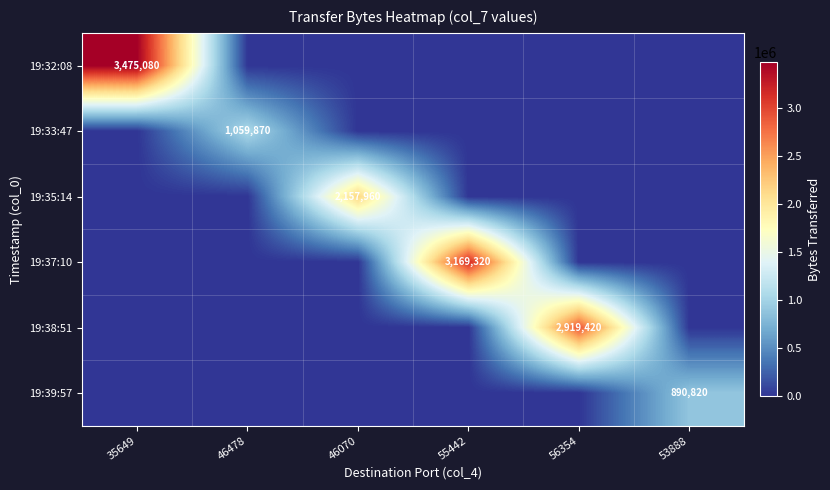

The 19:38:51 series shows 5214410 at 56354. True or false?

False